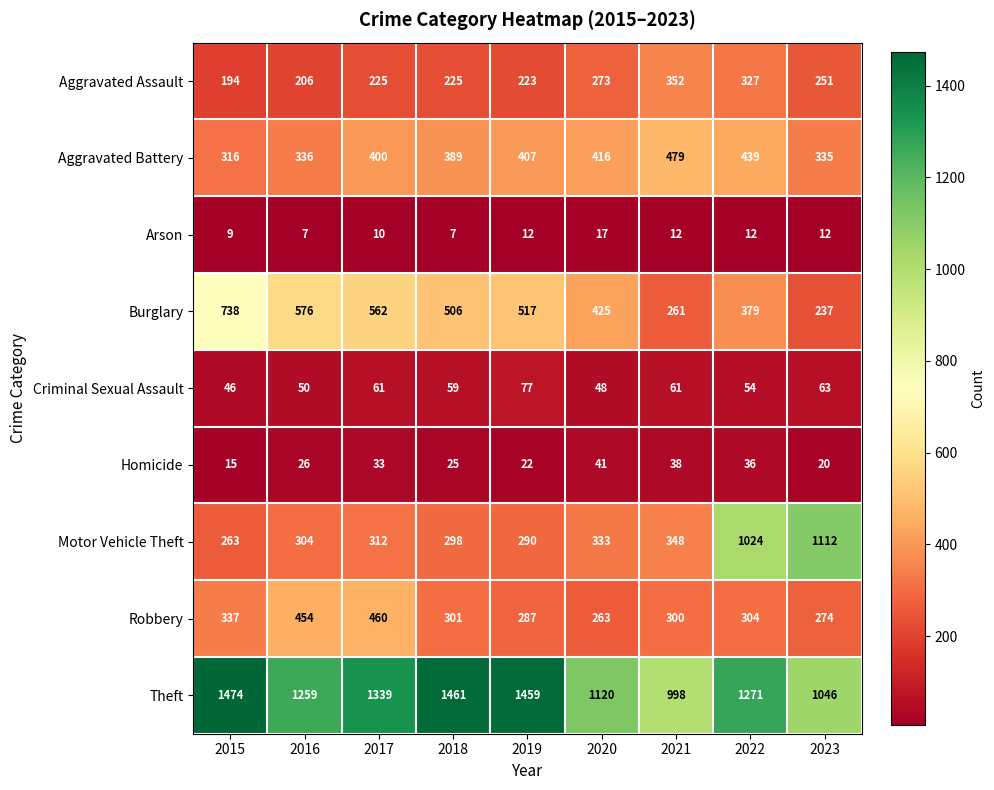

What is the difference between the maximum and second lowest values in the Theft series?

428